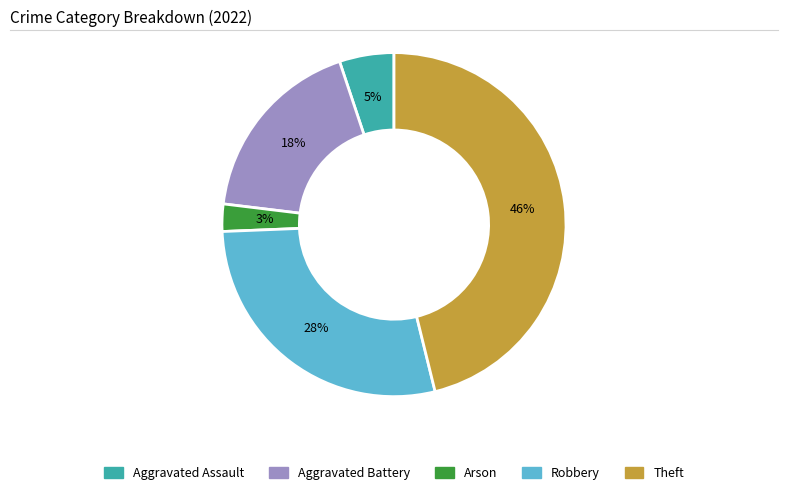

To the nearest percent, what is the average slice percentage?

20%